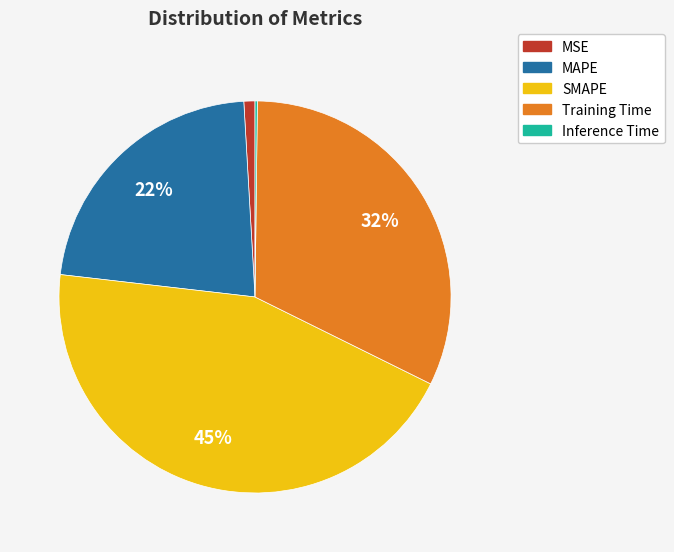

To the nearest percent, what portion does SMAPE represent?

45%